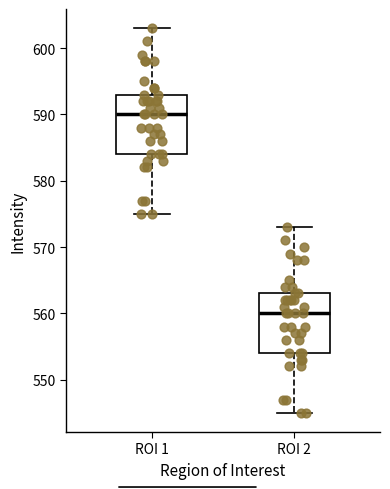

Which box has the lowest median line?

ROI 2